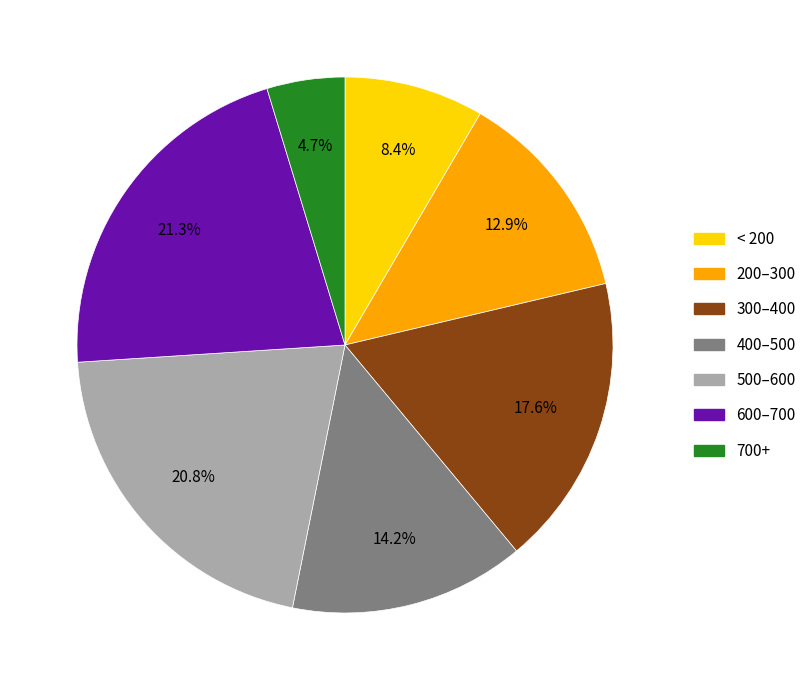

How much of the chart is everything except < 200?

91.6%